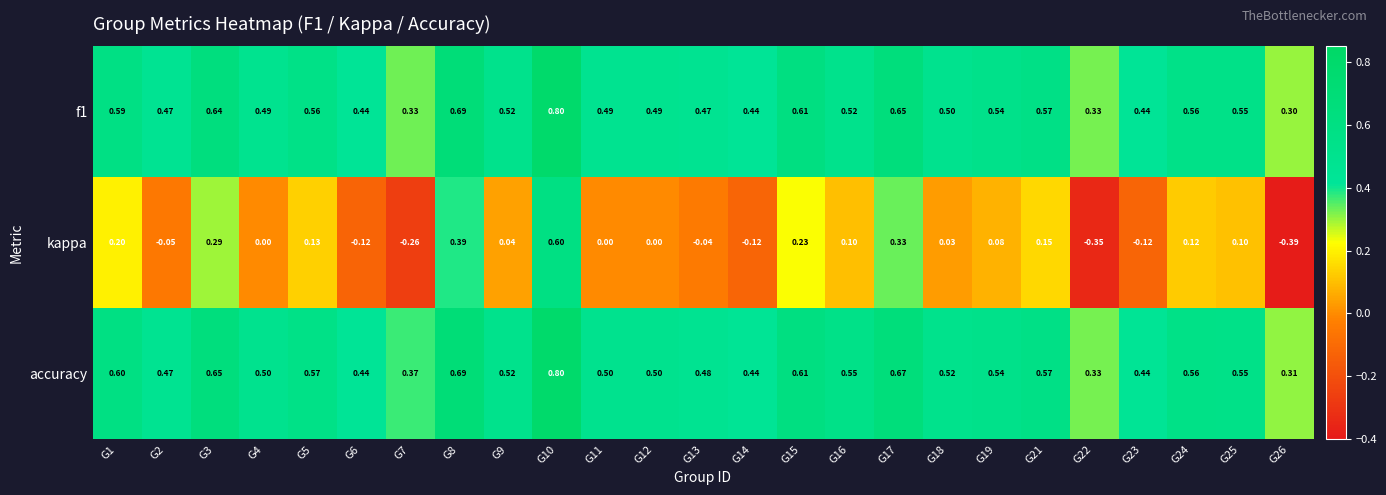

Which series has the widest spread of values?

kappa